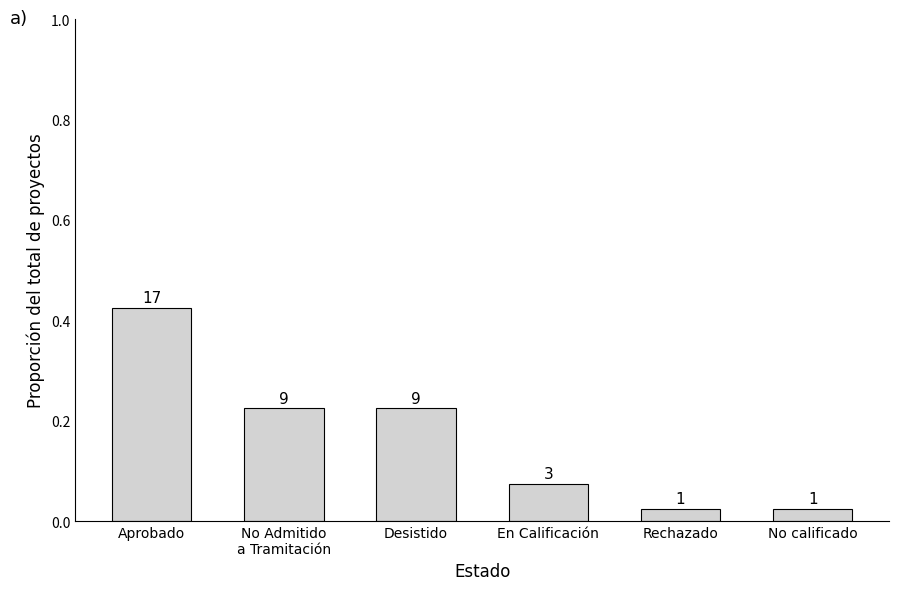

What is the greatest value displayed?

0.4